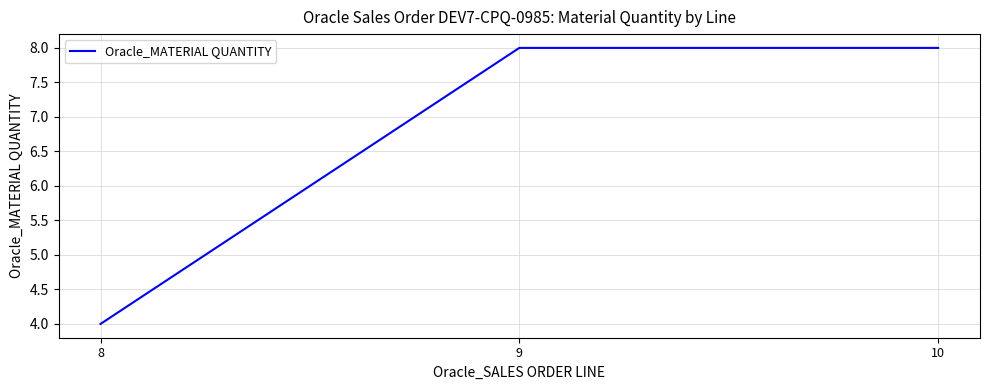

Count the number of data series in this chart.

1